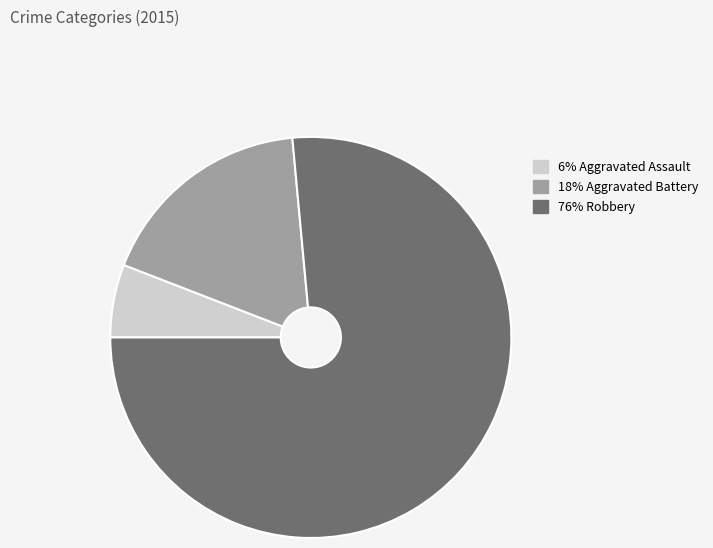

Count the number of slices in the pie.

3